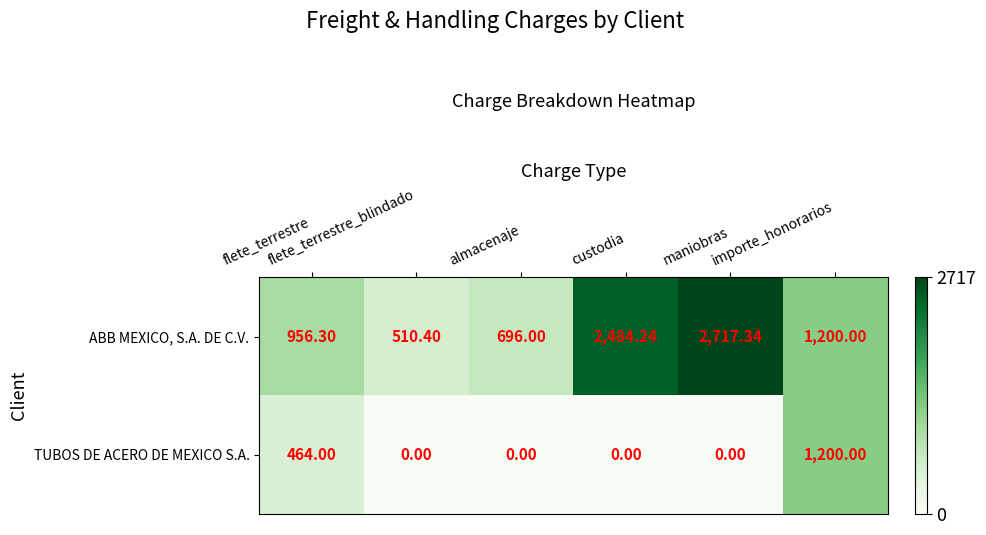

At flete_terrestre_blindado, list the series in order from smallest to largest.

TUBOS DE ACERO DE MEXICO S.A., ABB MEXICO, S.A. DE C.V.